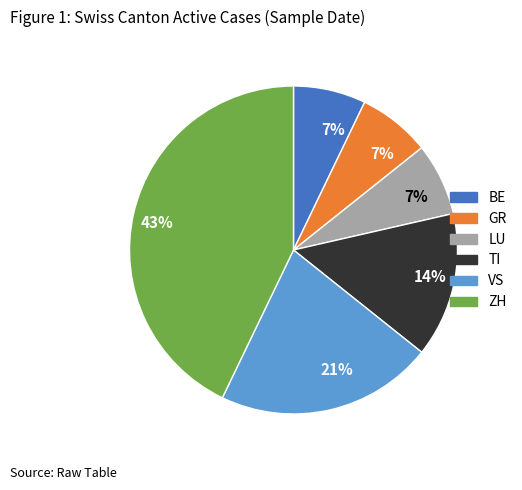

Is there a majority slice in this chart?

No